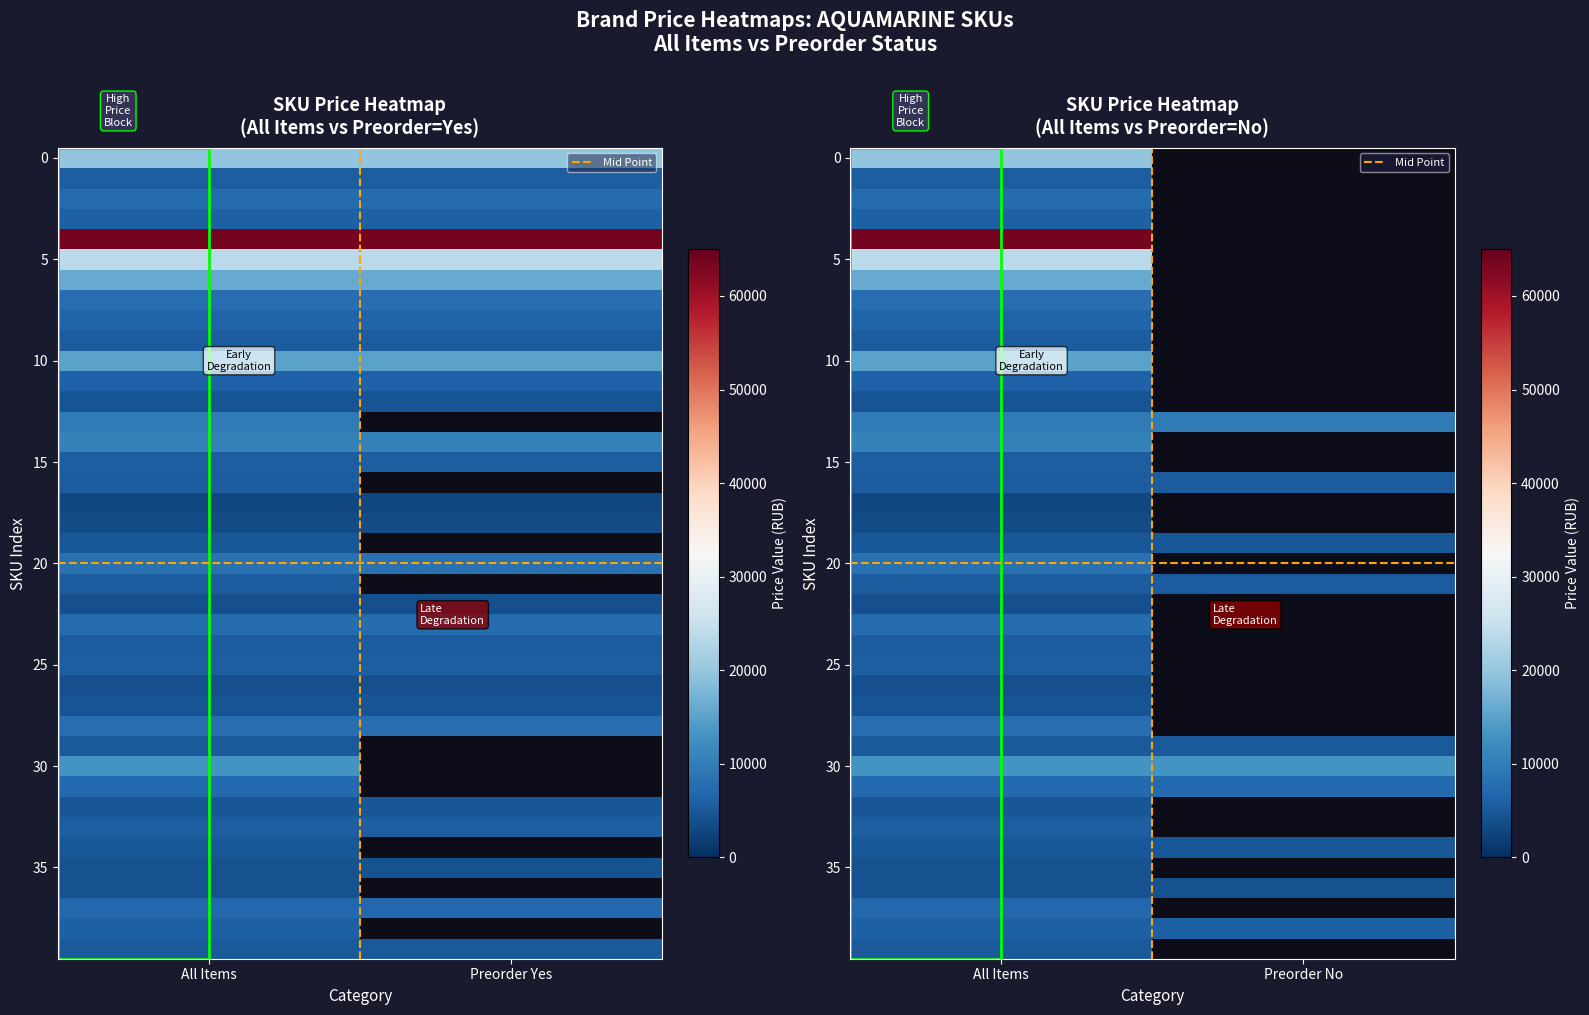

Where is preorder_no nearest to the value 6495?

38